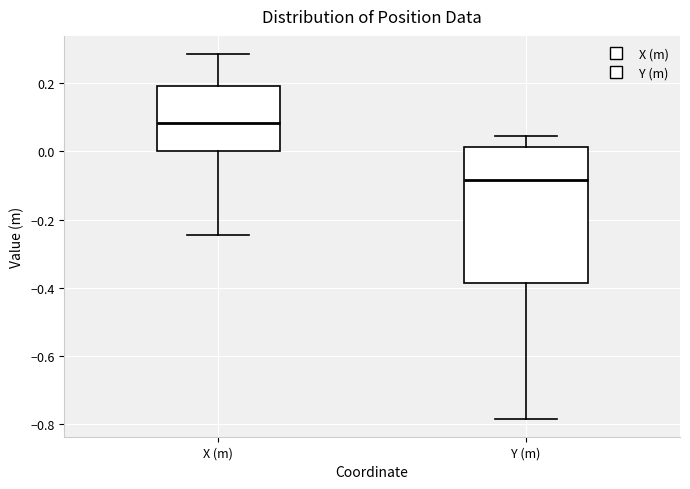

Which box's median line is the lowest?

Y (m)